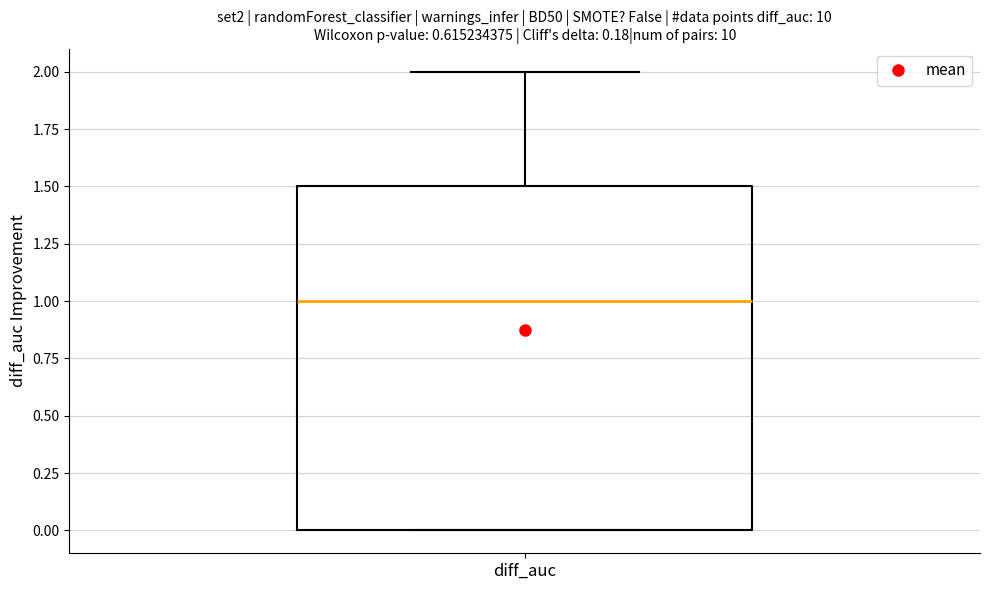

Read this box plot against the y-axis: the position of the median line, the range covered by the box, and the ends of both whiskers. The values are not printed on the chart, so give them approximately, as read against the axis.

median 1.0, box 0.0 to 1.5, whiskers 0.0 to 2.0